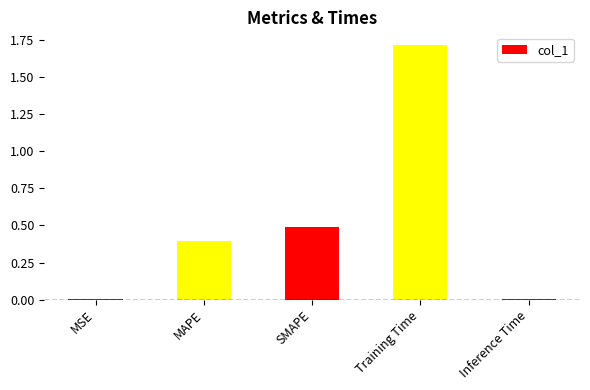

What is the value of the 4th bar from the left?

1.7